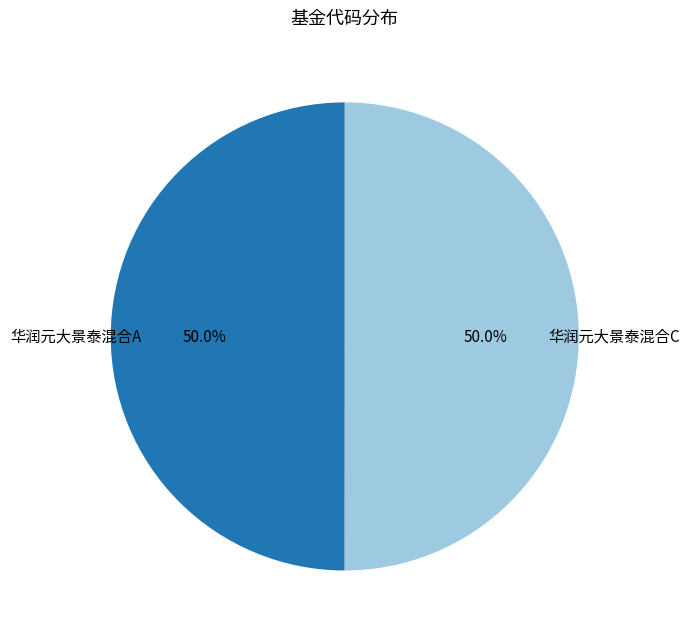

Approximately how many times larger is the value at 华润元大景泰混合C compared to 华润元大景泰混合A?

1.0